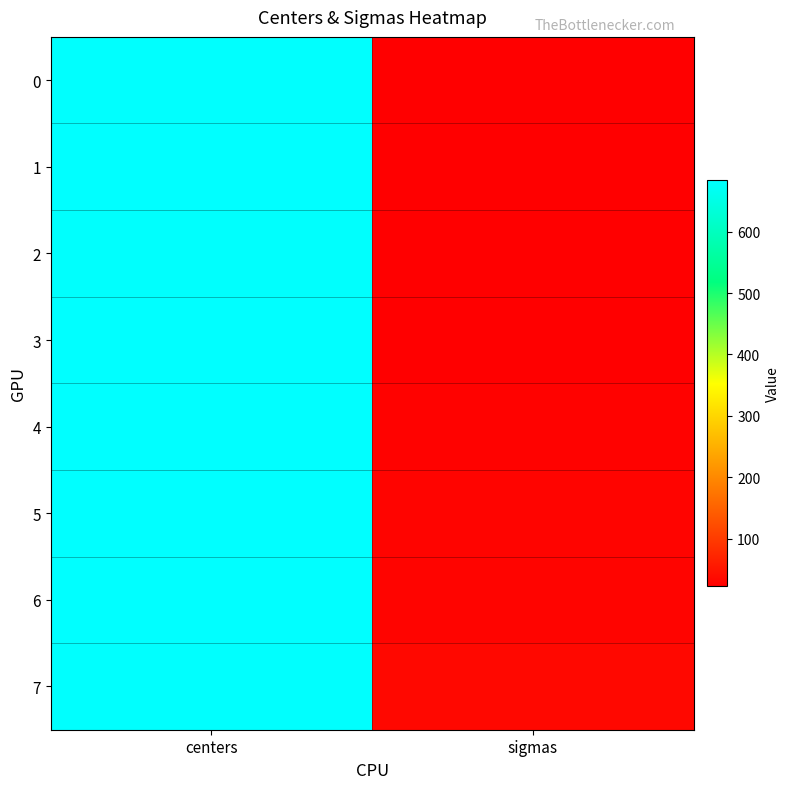

At how many categories does at least one series exceed 446?

1